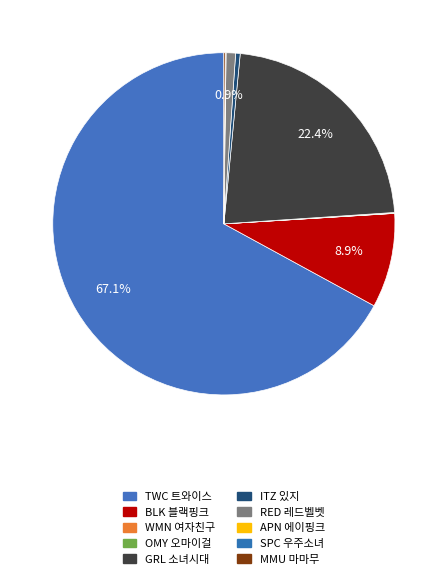

Which category accounts for the majority?

TWC